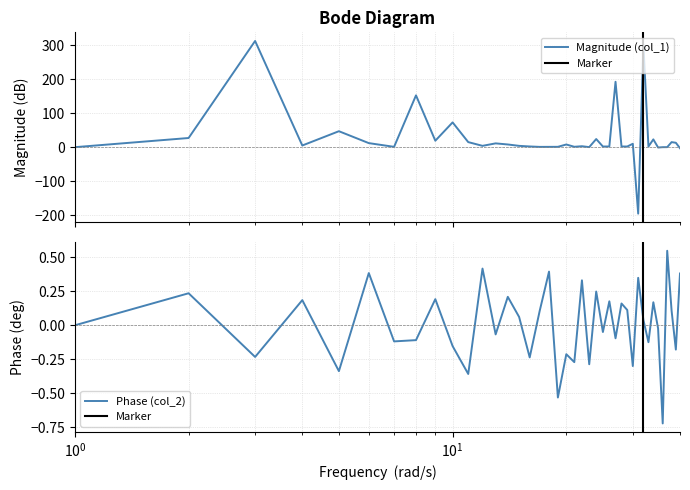

Reading left to right, transcribe all the data shown in this chart.

col_1: 0.0	27.0	312.1	5.0	46.9	11.9	1.0	152.3	19.0	72.8	14.9	3.9	11.2	7.9	3.9	2.1	0.9	1.0	1.1	7.9	1.2	2.8	0.2	23.9	1.9	2.1	192.2	2.0	2.0	10.0	-195.3	301.1	2.0	22.9	-1.0	0.0	0.1	14.9	13.0	-3.0
col_2: 0.0	0.2	-0.2	0.2	-0.3	0.4	-0.1	-0.1	0.2	-0.2	-0.4	0.4	-0.1	0.2	0.1	-0.2	0.1	0.4	-0.5	-0.2	-0.3	0.3	-0.3	0.2	-0.0	0.2	-0.1	0.2	0.1	-0.3	0.3	0.0	-0.1	0.2	-0.0	-0.7	0.5	0.1	-0.2	0.4